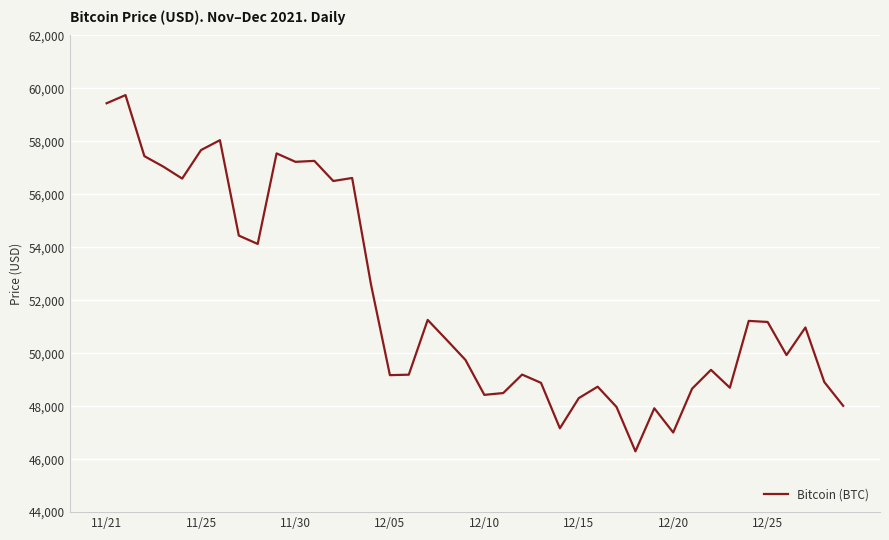

What is the minimum value shown in the chart?

46296